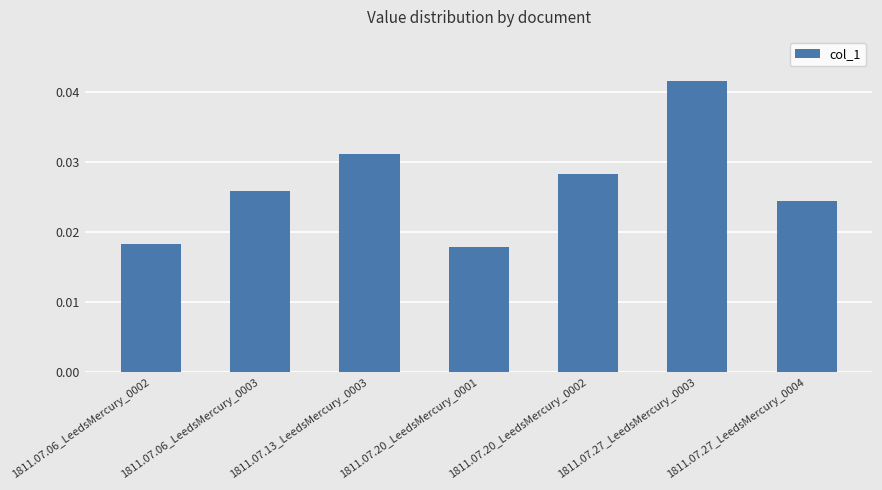

How many values are between 0 and 1?

7